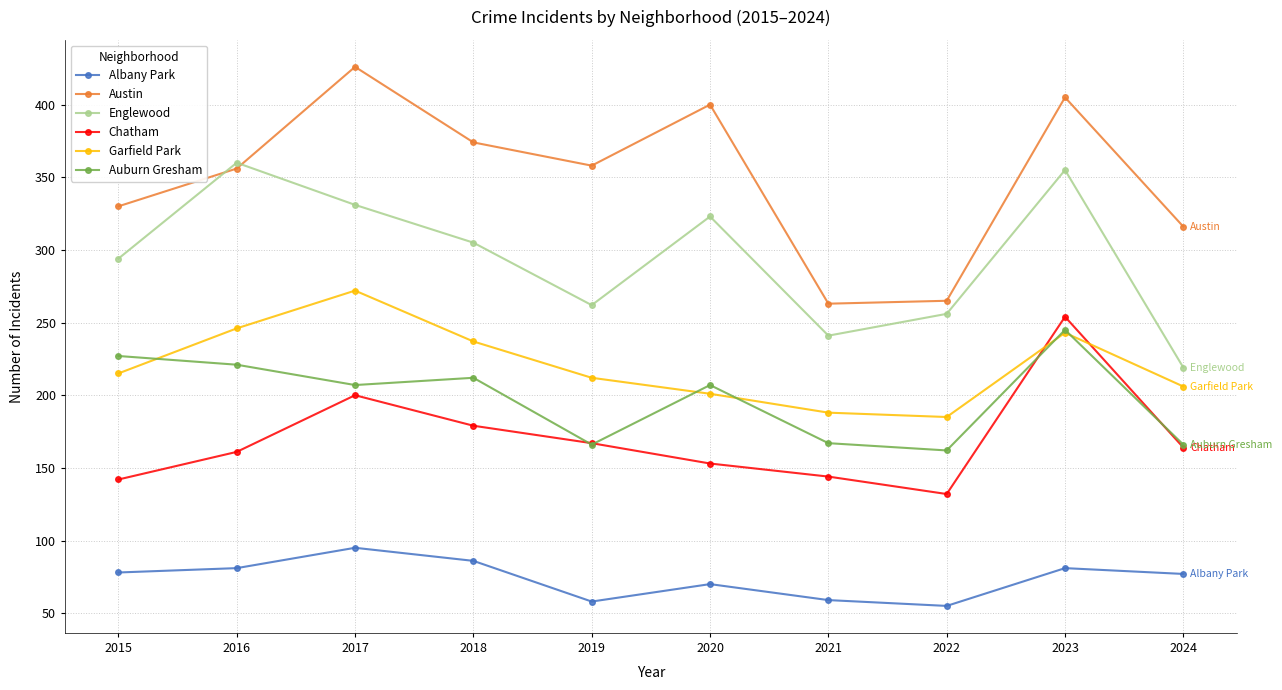

Is it true that Austin equals 263 at 2021?

True